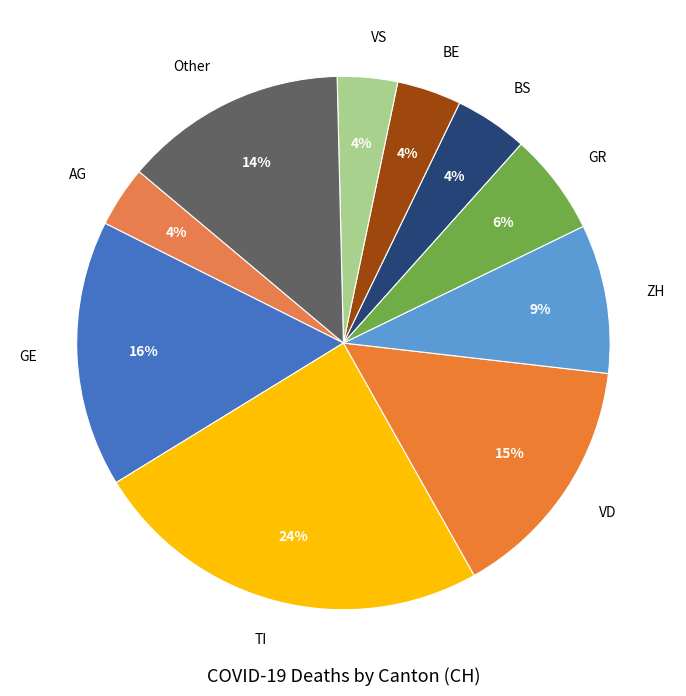

Is the sum of AG and GR greater than half?

No